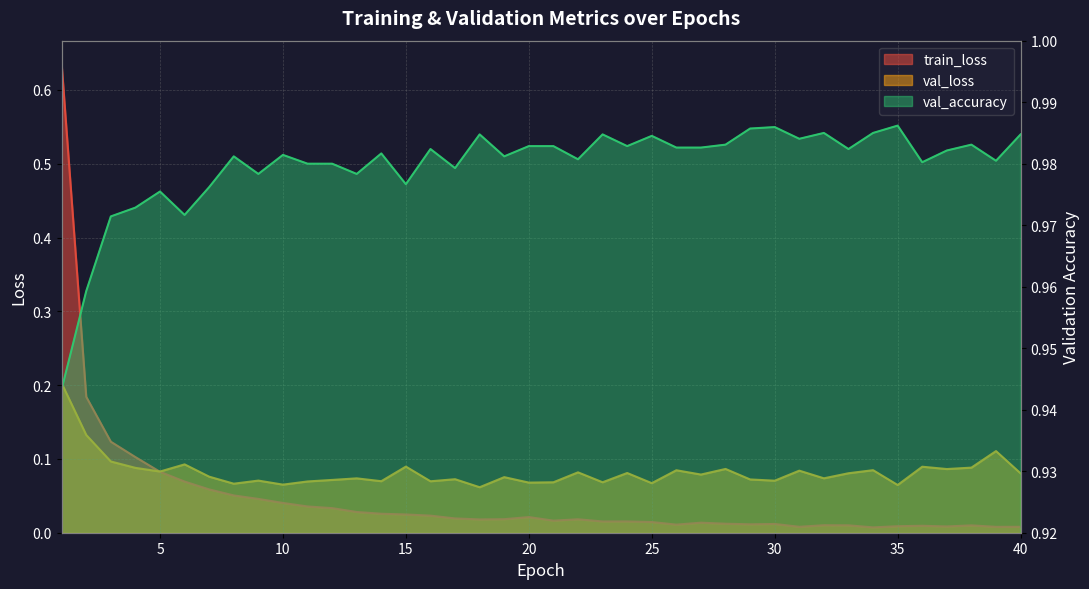

True or false: train_loss and val_accuracy cross at least once.

False